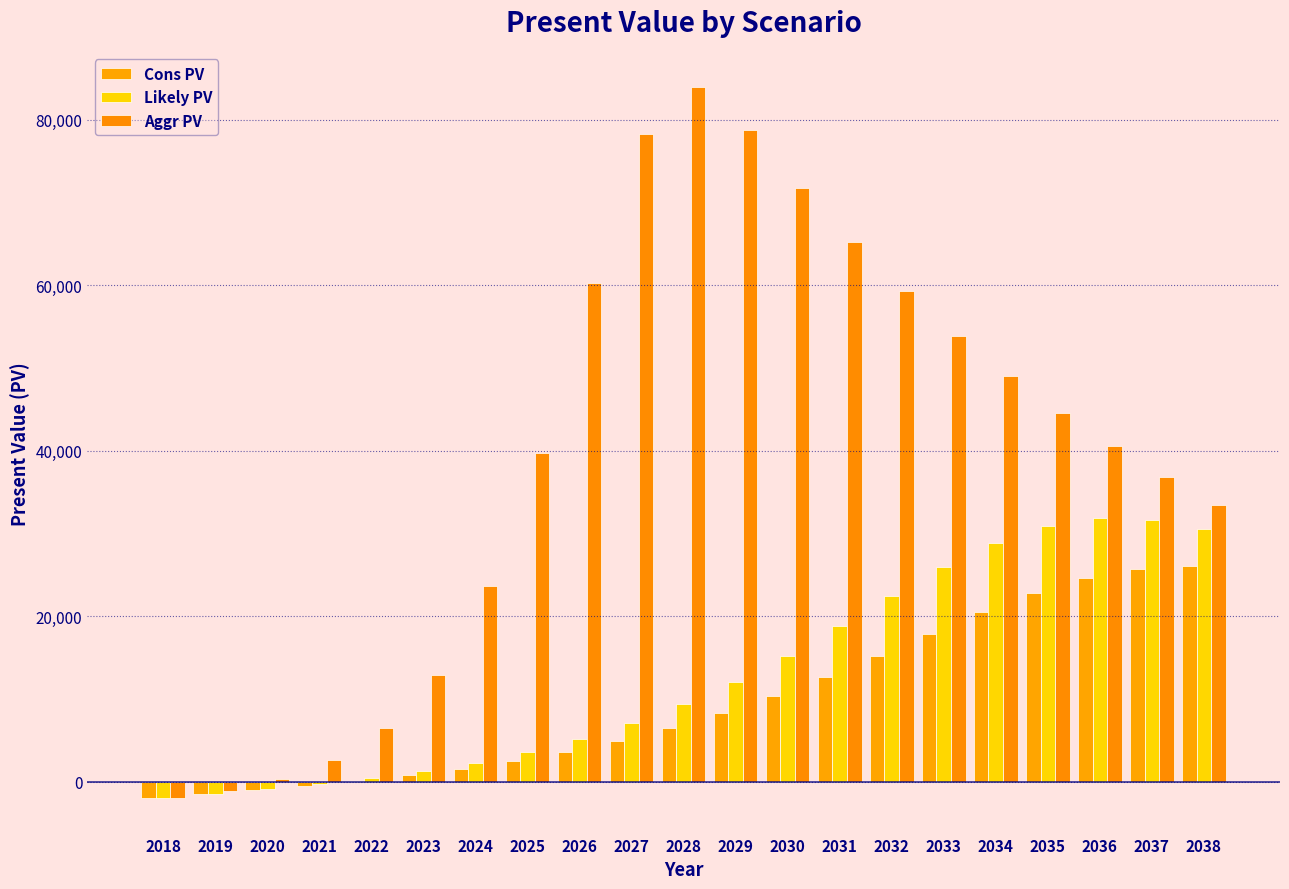

How many series are shown in this chart?

3